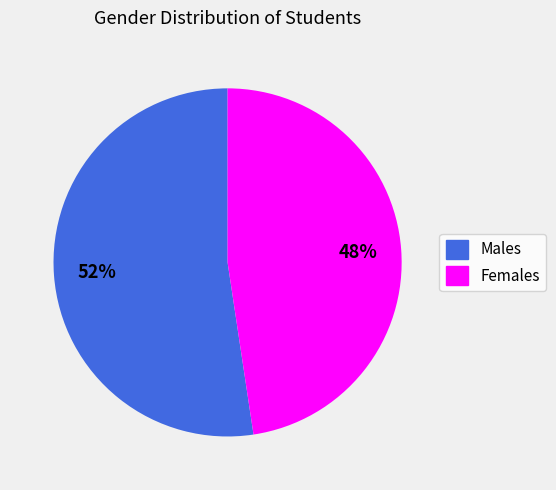

Between Females and Males, which is larger?

Males